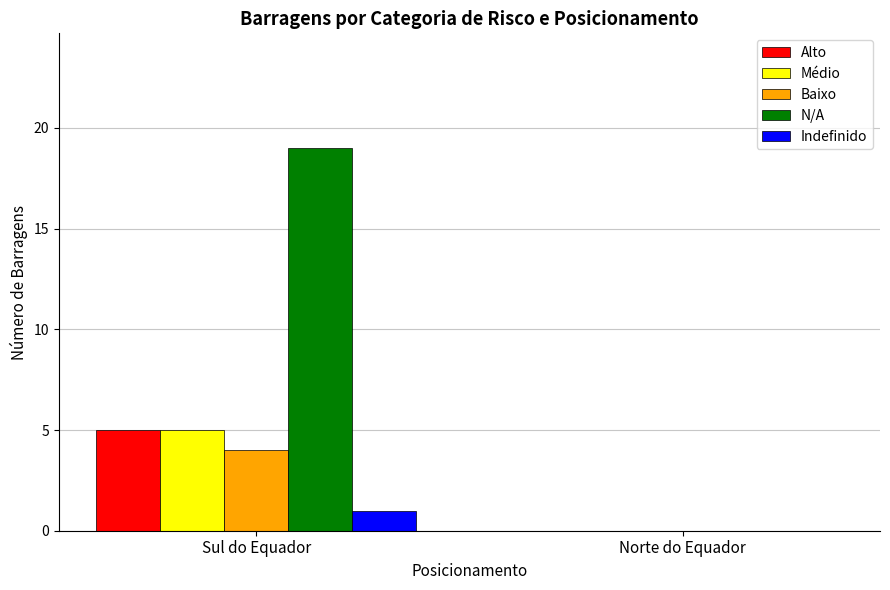

What are all the series names shown in the legend?

Alto, Médio, Baixo, N/A, Indefinido